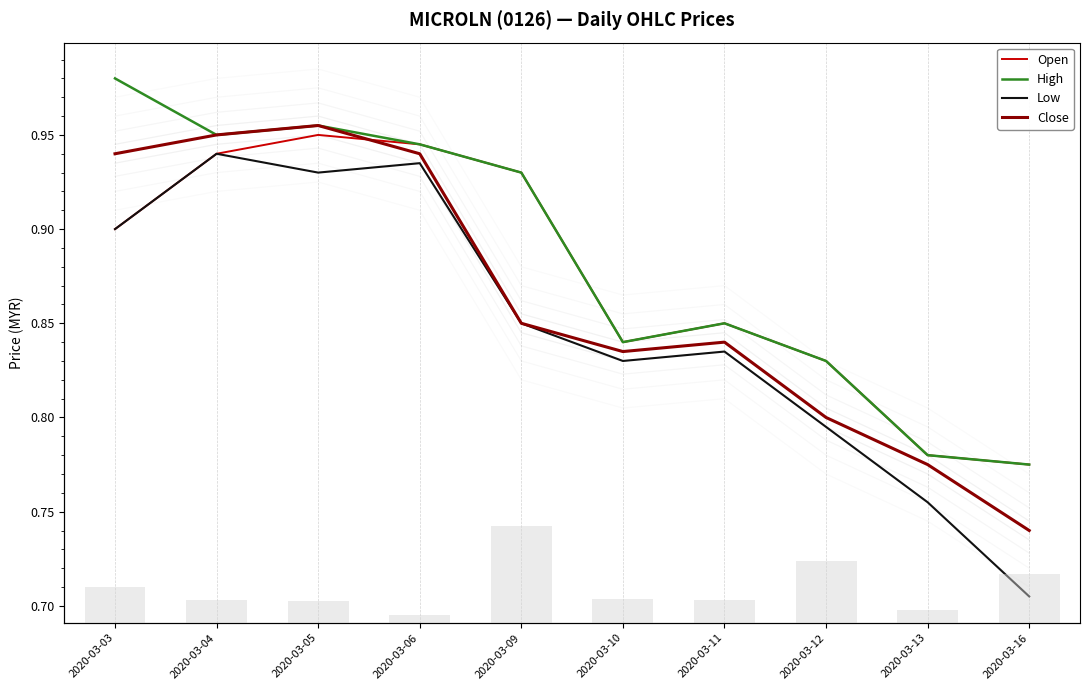

How many groups of bars are there?

10